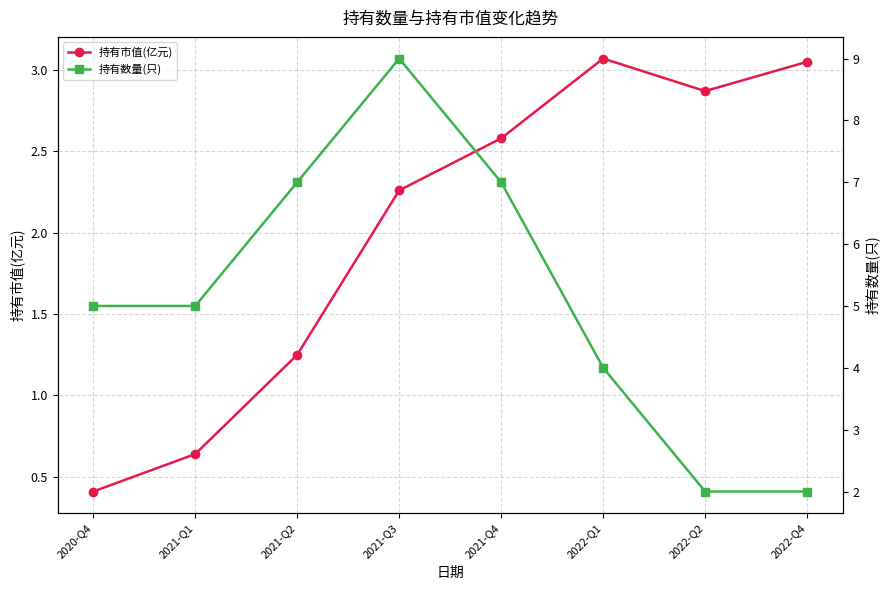

Reading left to right, transcribe all the data shown in this chart.

持有市值(亿元): 2020-Q4=0.4	2021-Q1=0.6	2021-Q2=1.2	2021-Q3=2.3	2021-Q4=2.6	2022-Q1=3.1	2022-Q2=2.9	2022-Q4=3.0
持有数量(只): 2020-Q4=5.0	2021-Q1=5.0	2021-Q2=7.0	2021-Q3=9.0	2021-Q4=7.0	2022-Q1=4.0	2022-Q2=2.0	2022-Q4=2.0